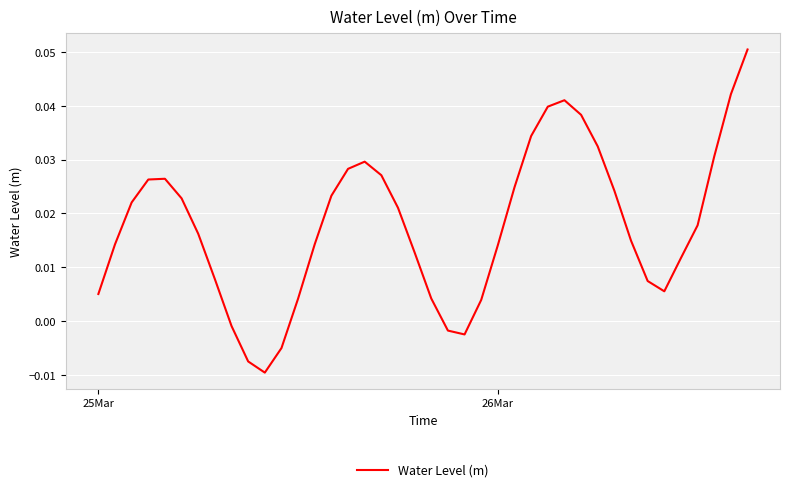

What is the difference between the maximum and minimum values?

0.1